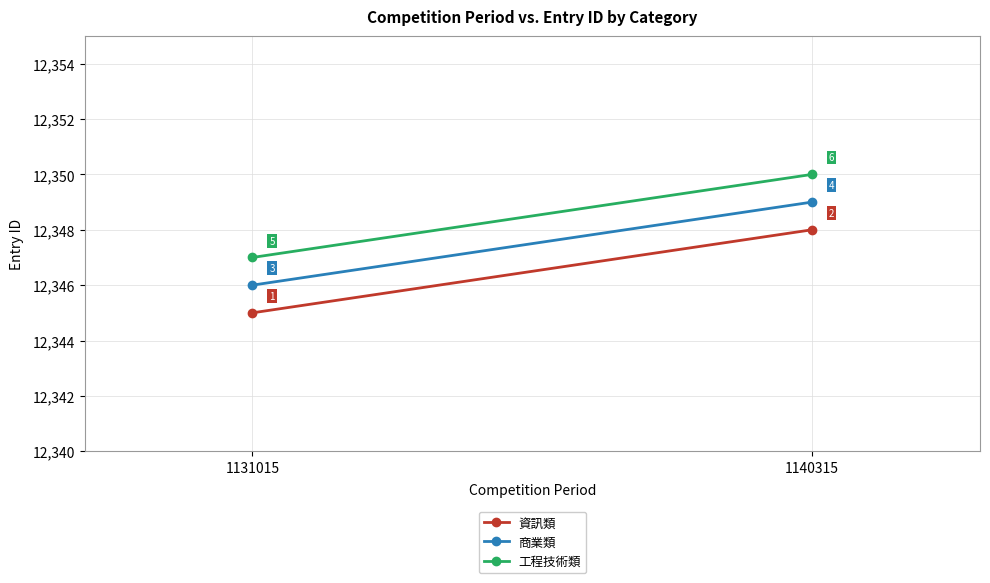

What is the greatest value displayed?

12350